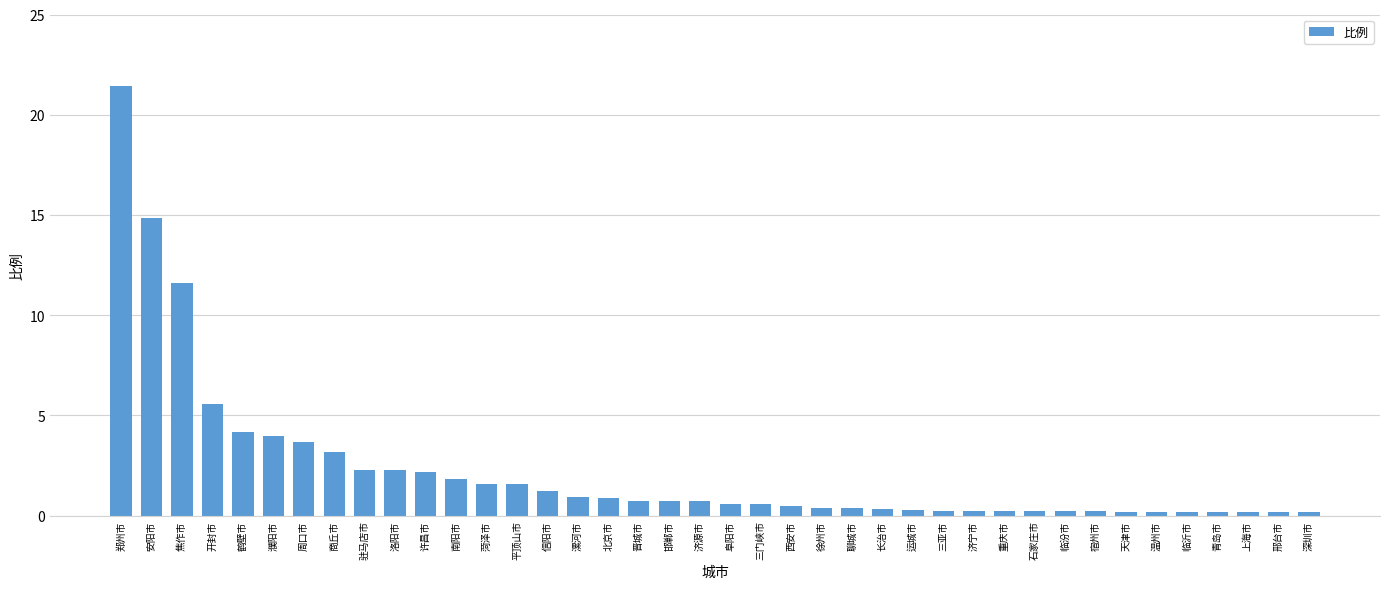

What is the difference between the maximum and minimum values?

21.3